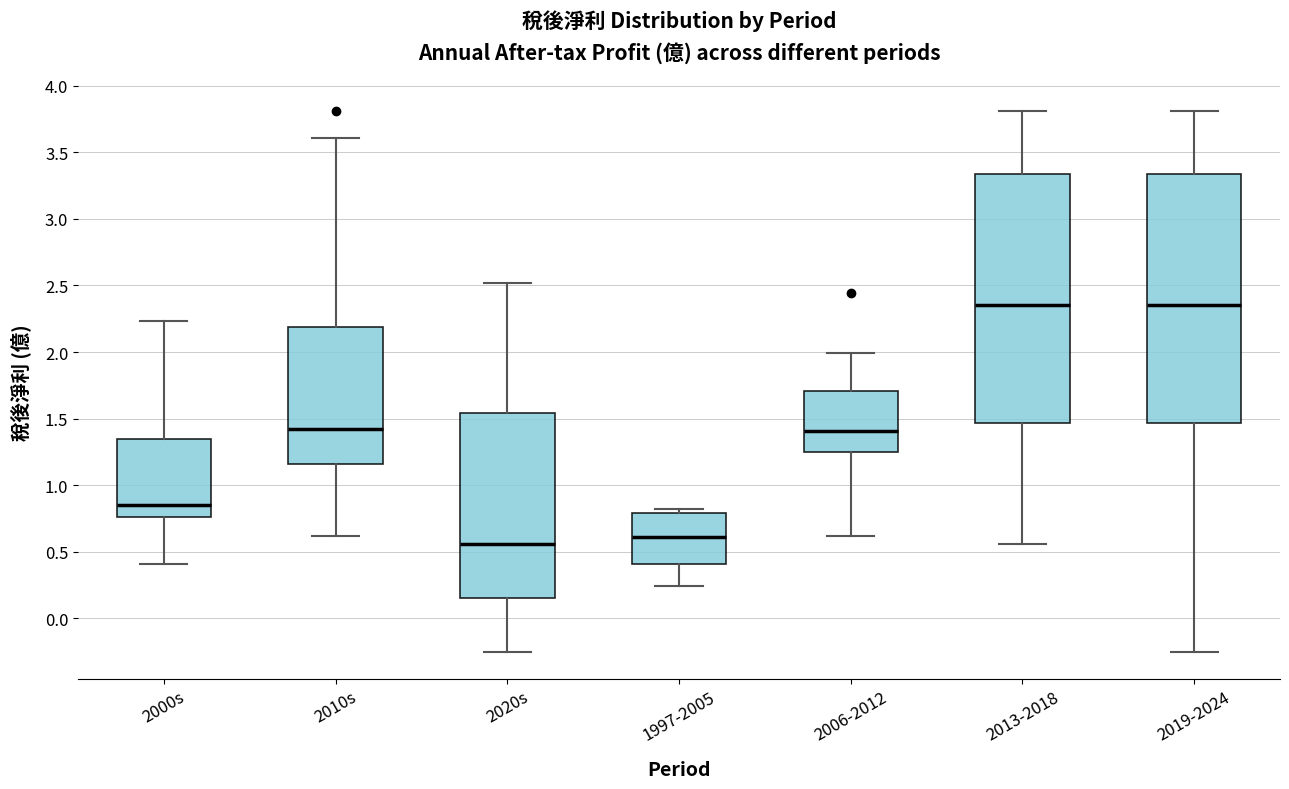

Reading left to right, transcribe this box plot: for each box, give where its median line is, the range the box spans, and where its two whiskers end, as read against the y-axis. The values are not printed on the chart, so give them approximately, as read against the axis.

2000s: median 0.85, box 0.75 to 1.35, whiskers 0.40 to 2.25
2010s: median 1.40, box 1.15 to 2.20, whiskers 0.60 to 3.60
2020s: median 0.55, box 0.15 to 1.55, whiskers -0.25 to 2.50
1997-2005: median 0.60, box 0.40 to 0.80, whiskers 0.25 to 0.80 (just above the box's upper edge)
2006-2012: median 1.40, box 1.25 to 1.70, whiskers 0.60 to 2.00
2013-2018: median 2.35, box 1.45 to 3.35, whiskers 0.55 to 3.80
2019-2024: median 2.35, box 1.45 to 3.35, whiskers -0.25 to 3.80